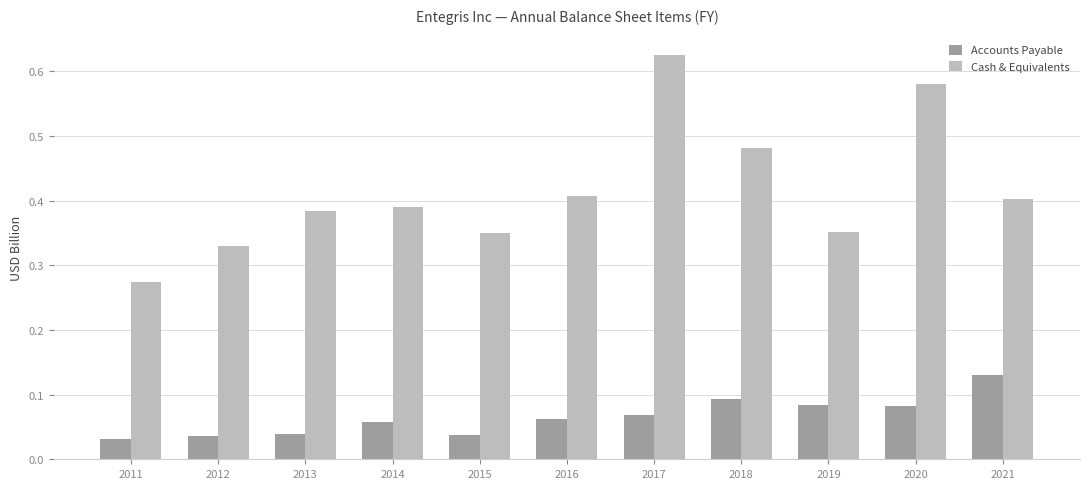

The value of Cash & Equivalents at 2013 is 0.1. True or false?

False